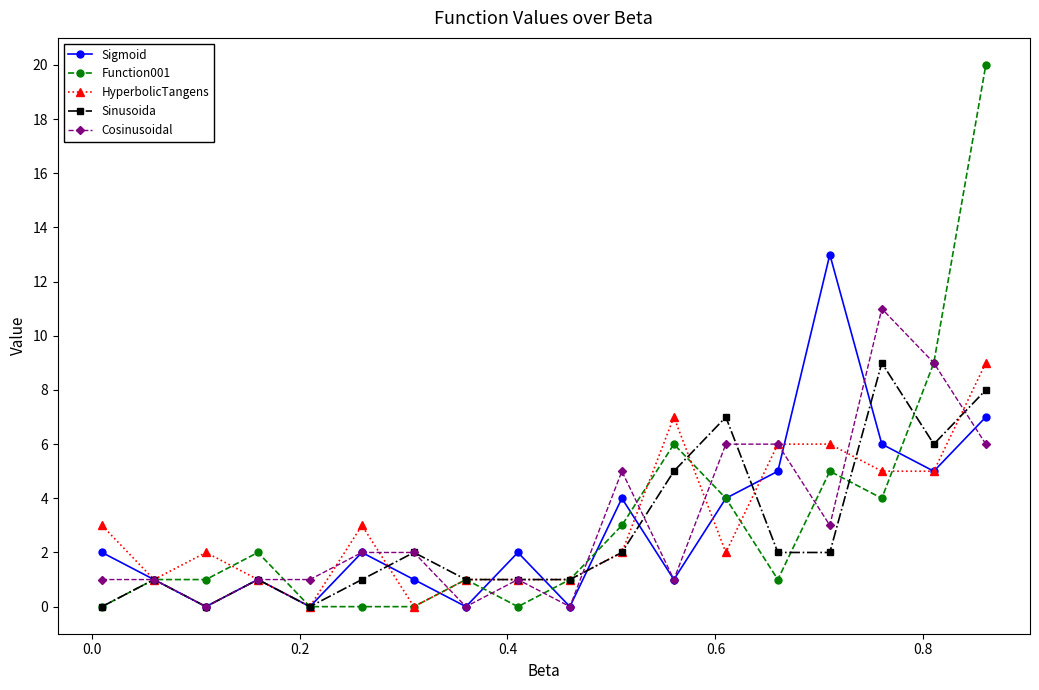

What is the value of the Sinusoida point at the 14th from the left?

2